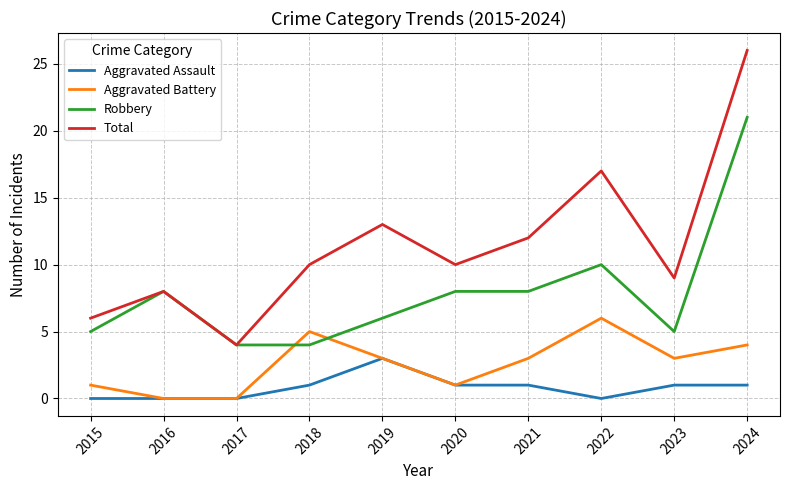

Is it true that Total equals 6 at 2022?

False